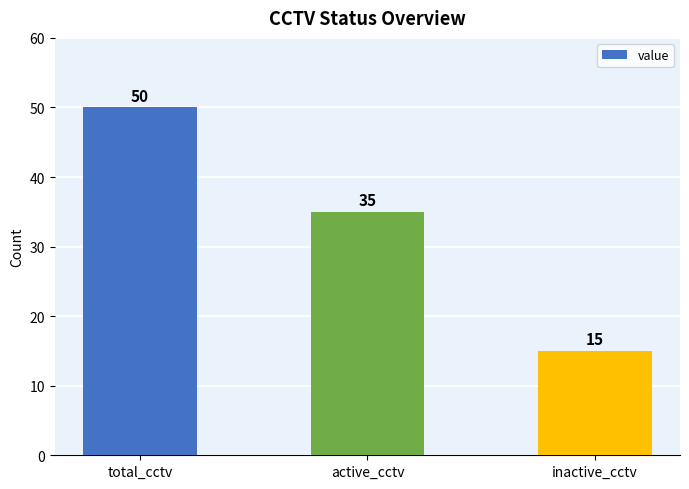

What position from the left is inactive_cctv?

3